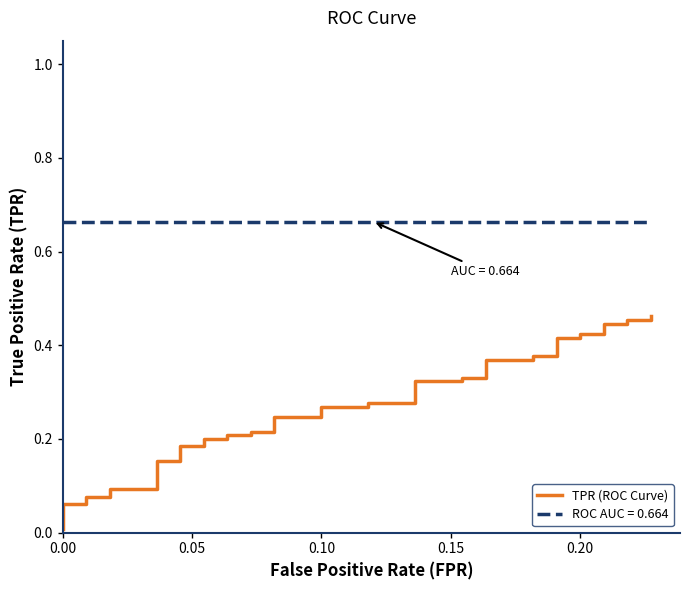

How many lines are shown in the chart?

1